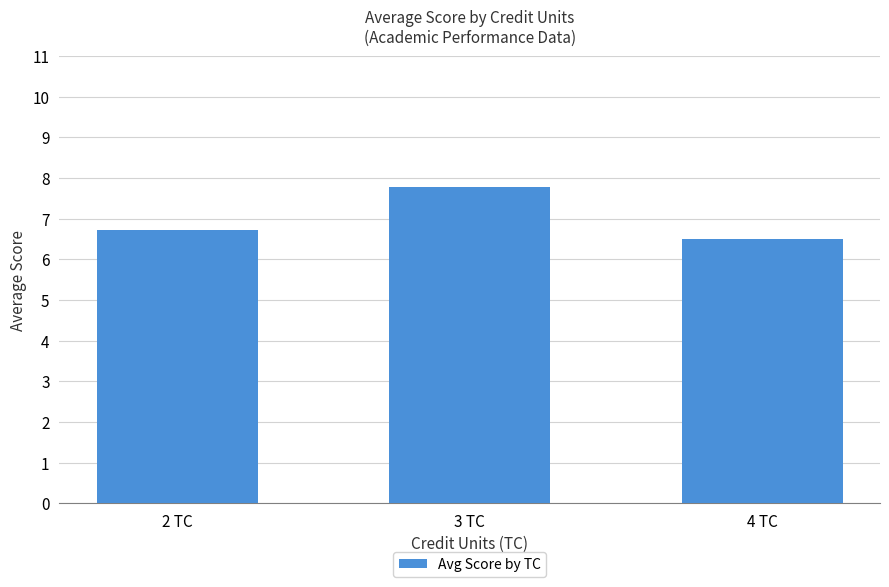

How many values are between 6 and 7?

2